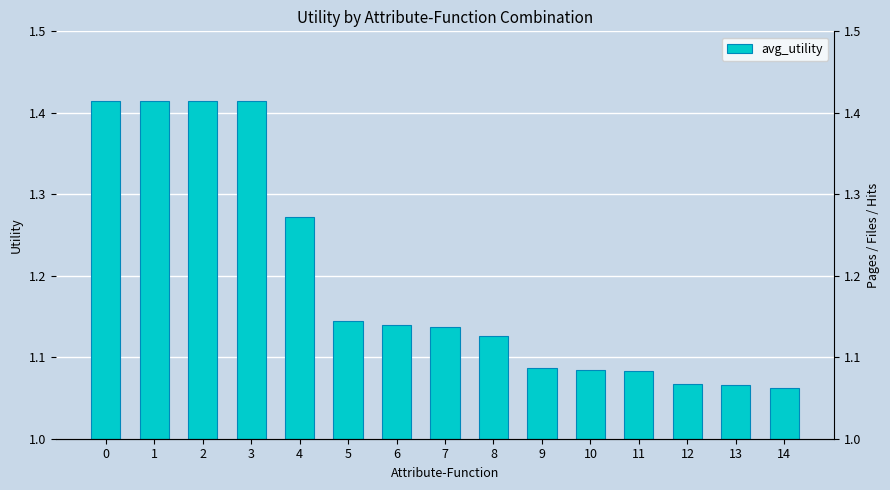

What is the sum of the values at 0 and 14?

2.5